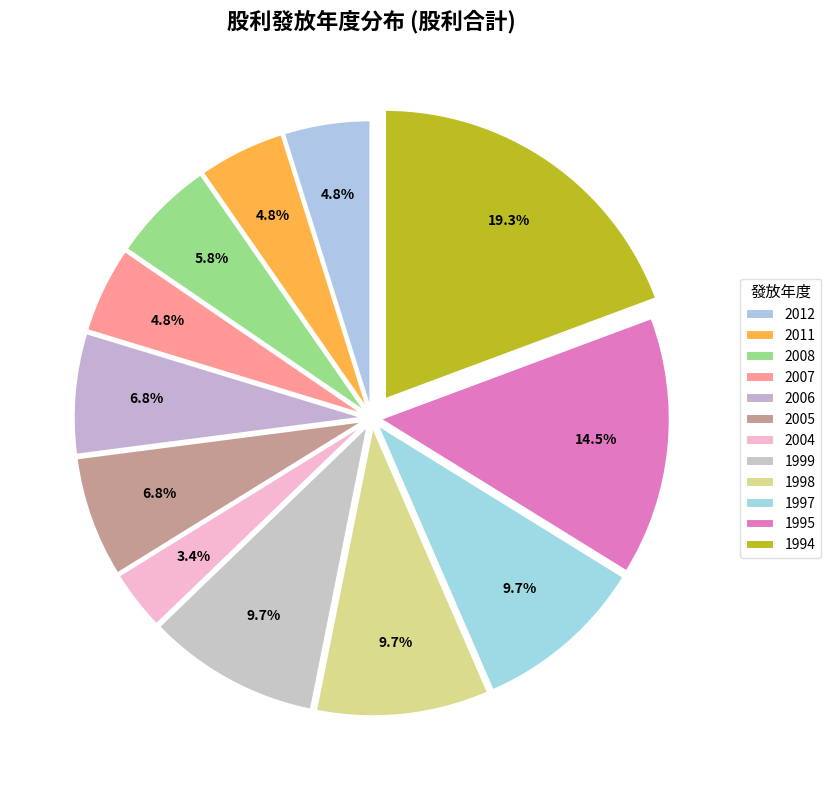

Is it true that 2012 is 1% of the pie?

False